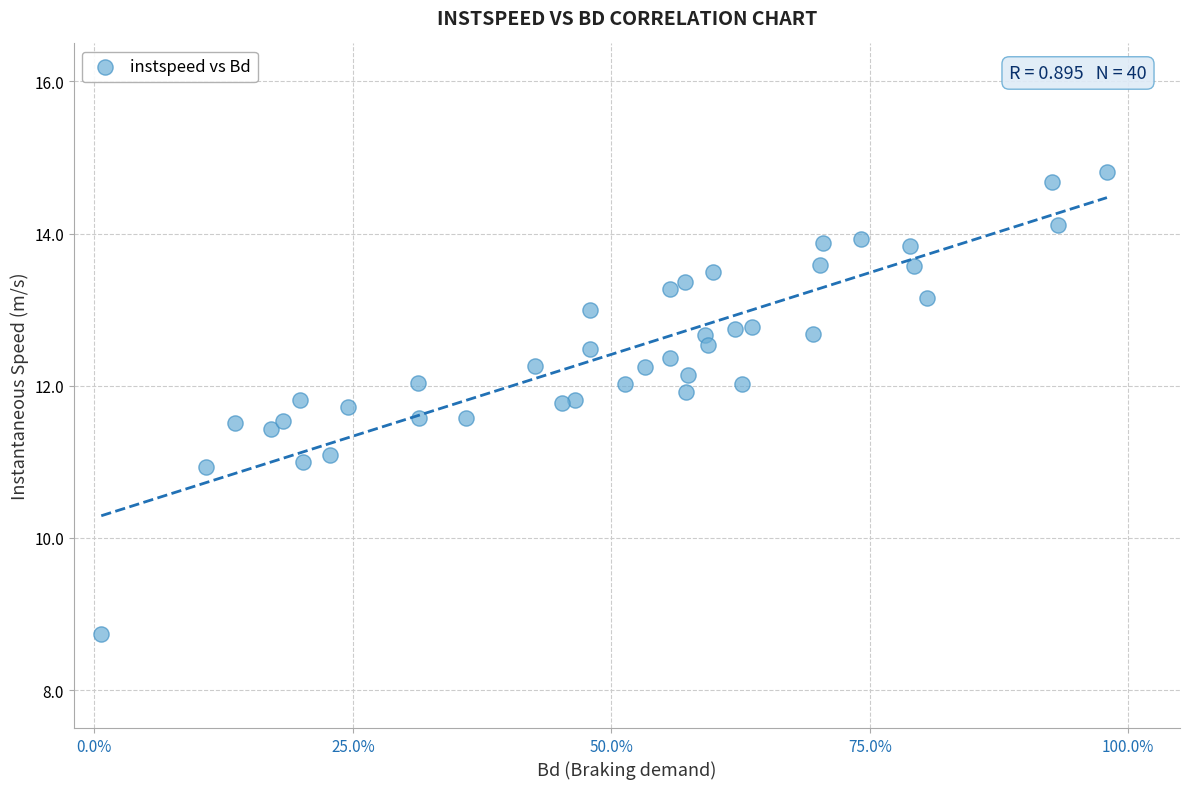

What is the range of Y values (max minus min)?

6.1